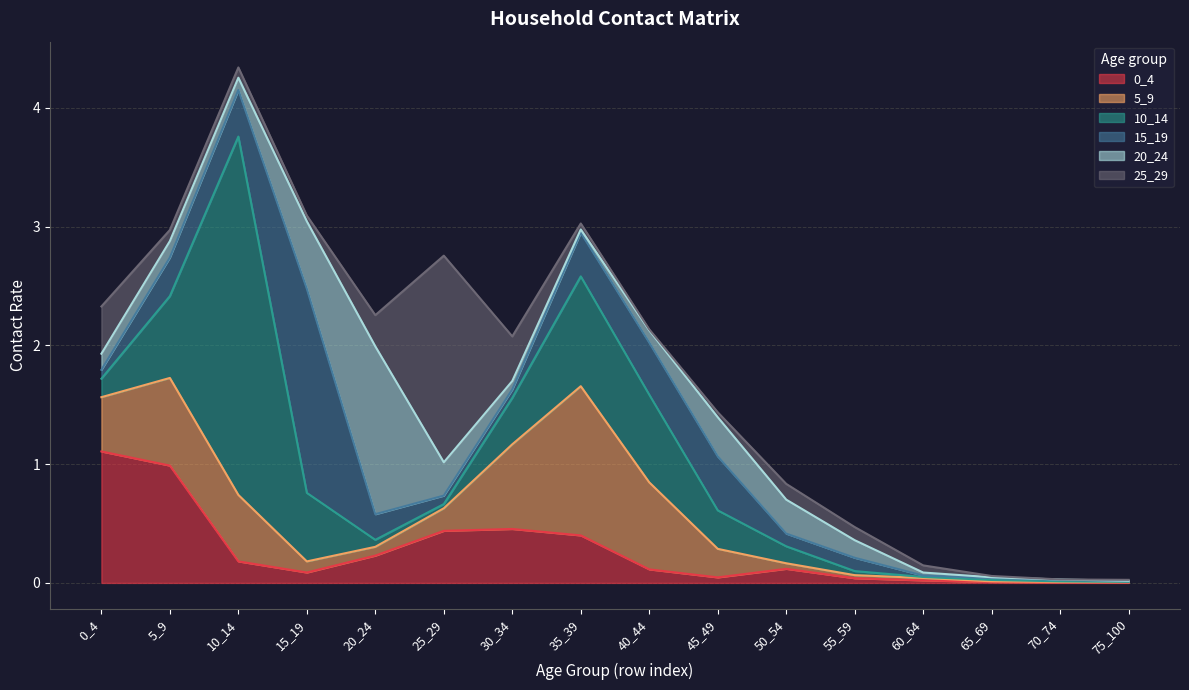

What are all the series names shown in the legend?

0_4, 5_9, 10_14, 15_19, 20_24, 25_29